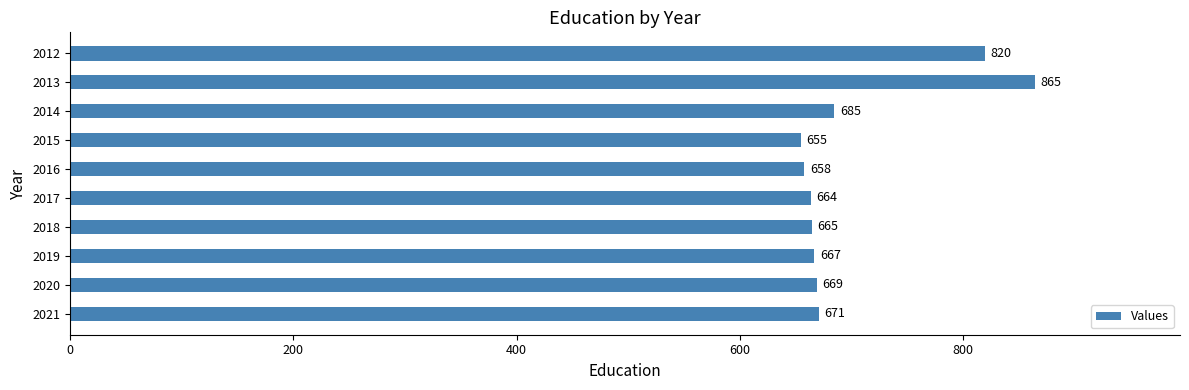

What is the change in value from 2013 to 2018?

-200